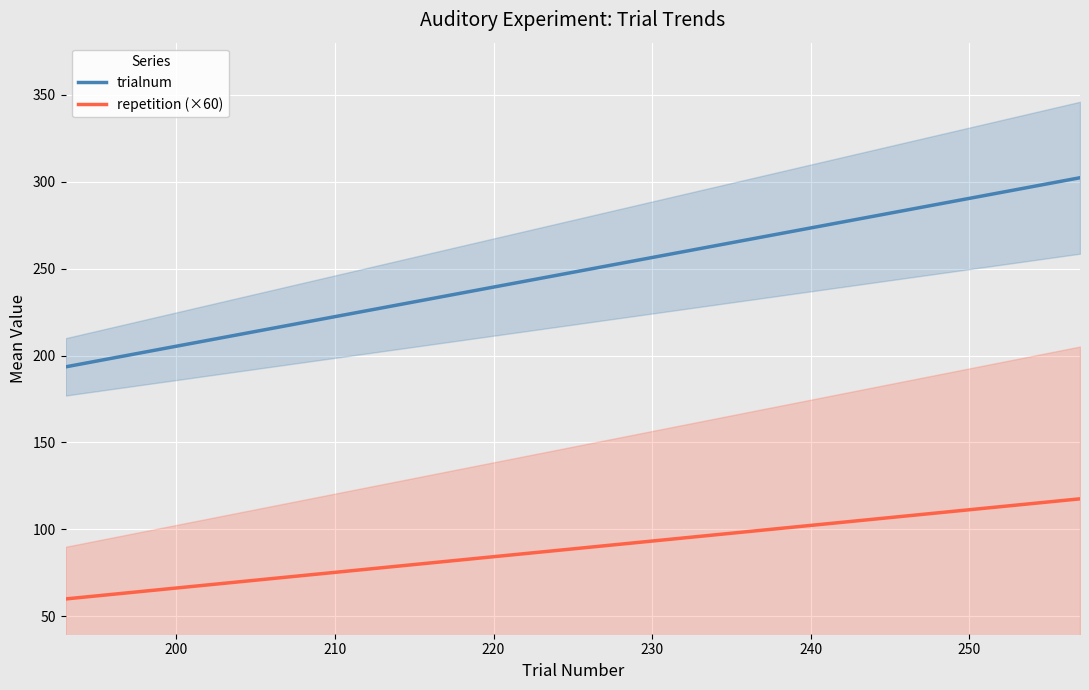

What is the difference between the second highest and second lowest values in the repetition (×60) series?

50.4